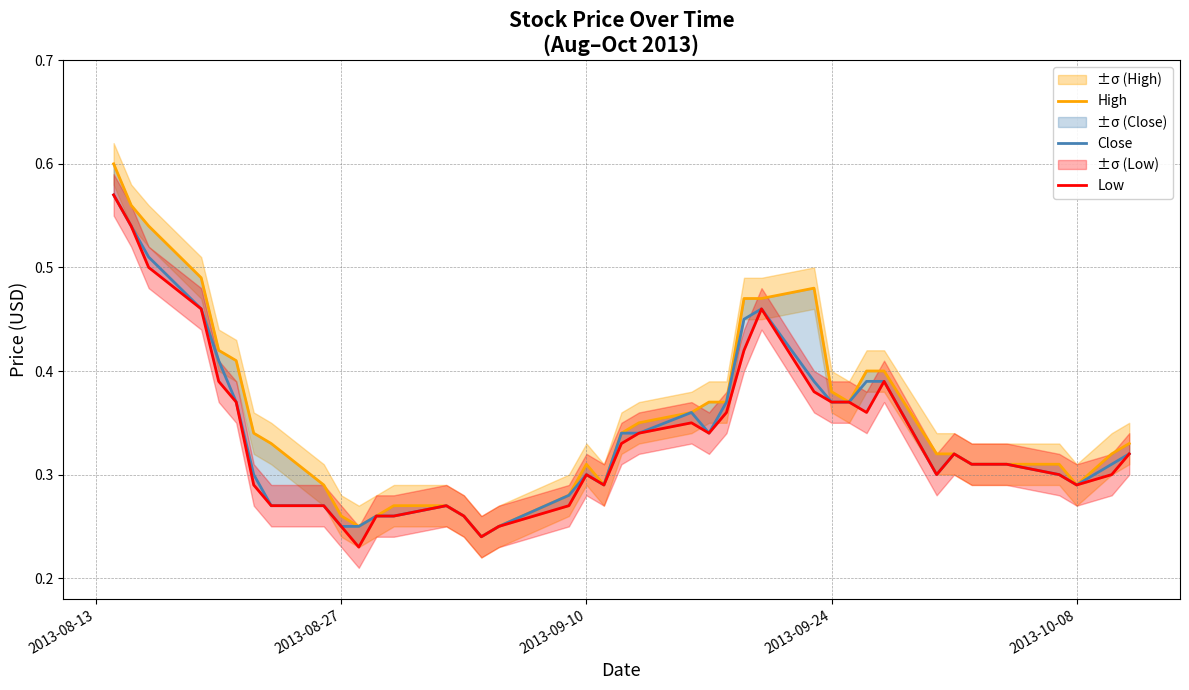

Reading left to right, what are all the values shown in this chart?

High: 0.6	0.6	0.5	0.5	0.4	0.4	0.3	0.3	0.3	0.3	0.2	0.3	0.3	0.3	0.3	0.2	0.2	0.3	0.3	0.3	0.3	0.3	0.4	0.4	0.4	0.5	0.5	0.5	0.4	0.4	0.4	0.4	0.3	0.3	0.3	0.3	0.3	0.3	0.3	0.3
Close: 0.6	0.5	0.5	0.5	0.4	0.4	0.3	0.3	0.3	0.2	0.2	0.3	0.3	0.3	0.3	0.2	0.2	0.3	0.3	0.3	0.3	0.3	0.4	0.3	0.4	0.5	0.5	0.4	0.4	0.4	0.4	0.4	0.3	0.3	0.3	0.3	0.3	0.3	0.3	0.3
Low: 0.6	0.5	0.5	0.5	0.4	0.4	0.3	0.3	0.3	0.2	0.2	0.3	0.3	0.3	0.3	0.2	0.2	0.3	0.3	0.3	0.3	0.3	0.3	0.3	0.4	0.4	0.5	0.4	0.4	0.4	0.4	0.4	0.3	0.3	0.3	0.3	0.3	0.3	0.3	0.3